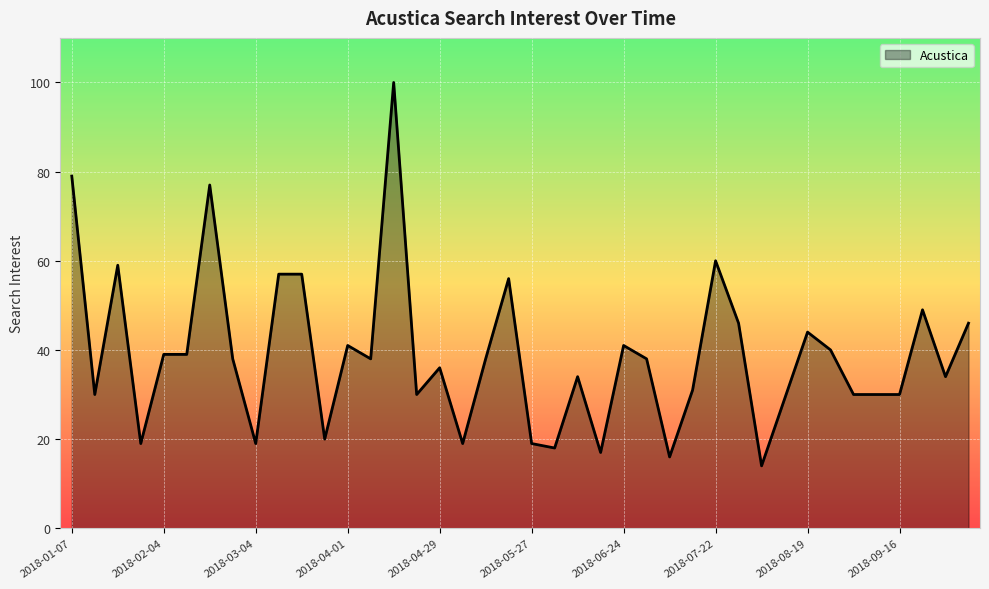

What is the greatest value displayed?

100